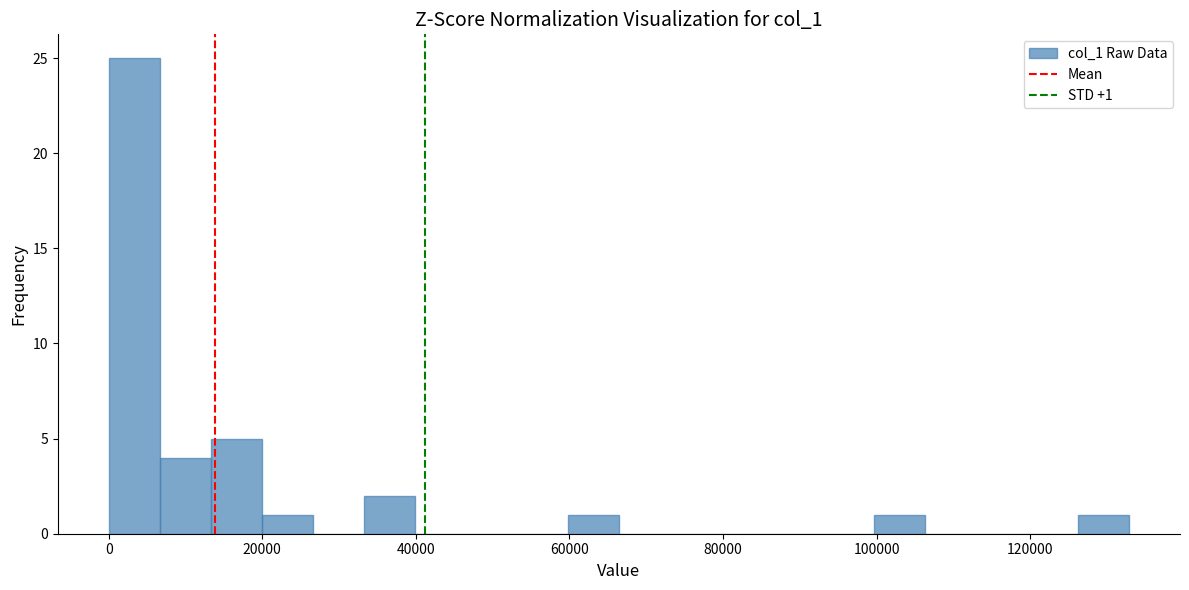

Read against the x-axis, roughly where is the centre of the tallest bar?

4000